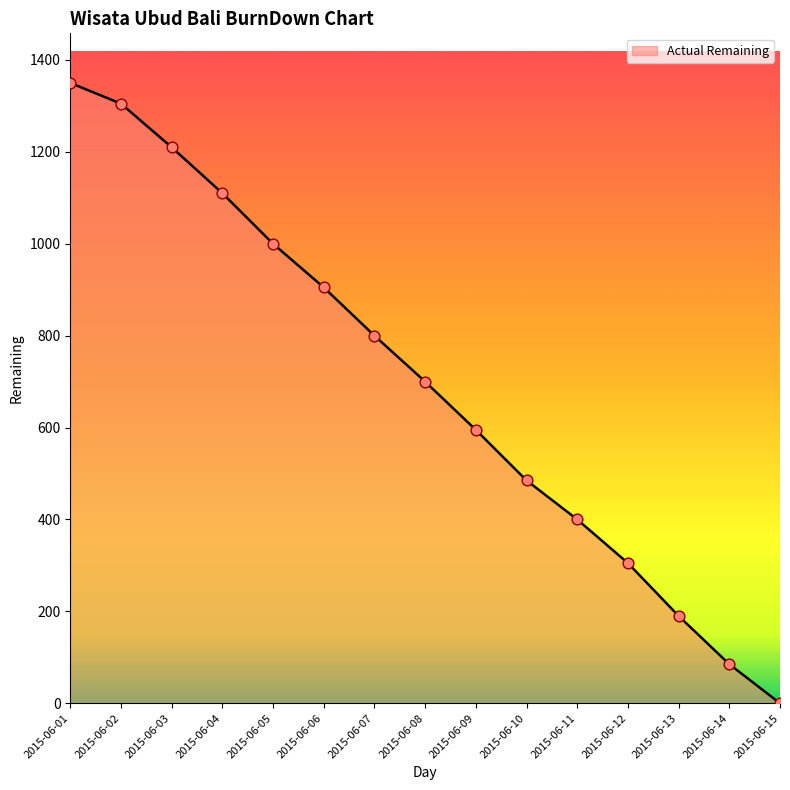

What is the ratio of the value at 2015-06-01 to the value at 2015-06-11?

3.4